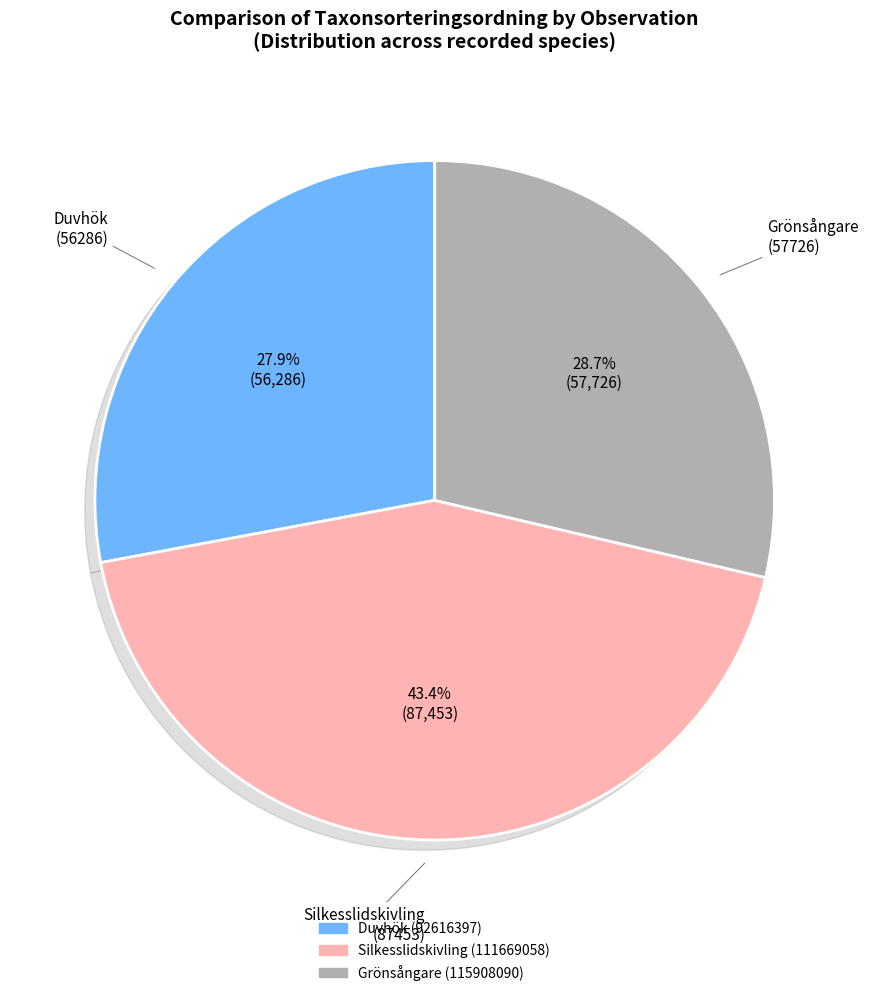

What percentage is the Duvhök (92616397) slice, to the nearest percent?

28%